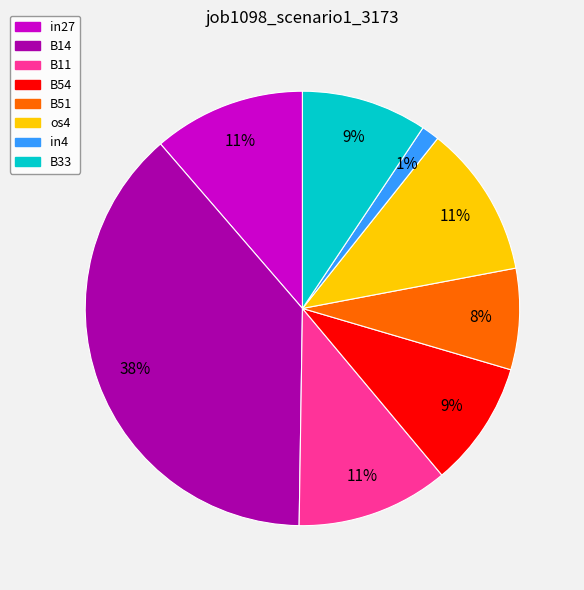

Count the number of slices in the pie.

8